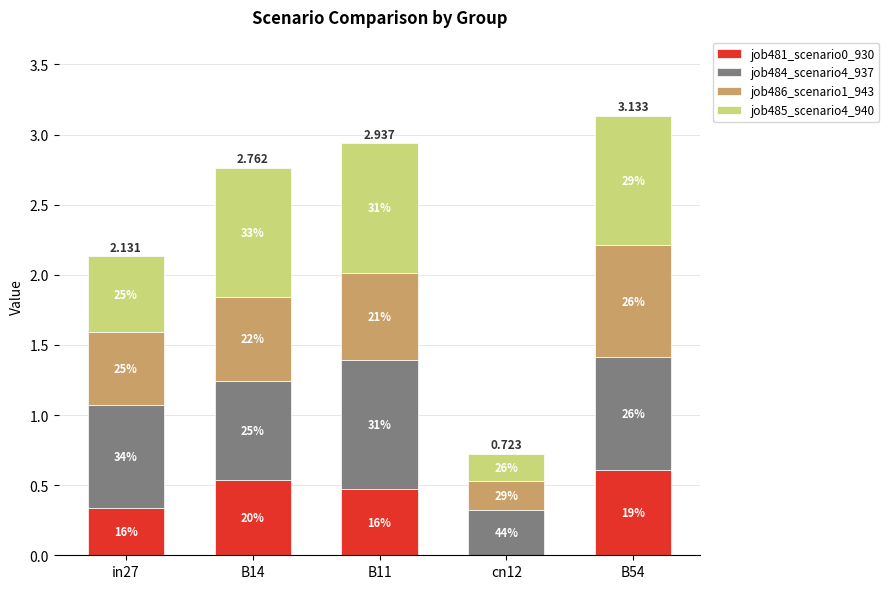

Which series has the largest range (max minus min)?

job485_scenario4_940